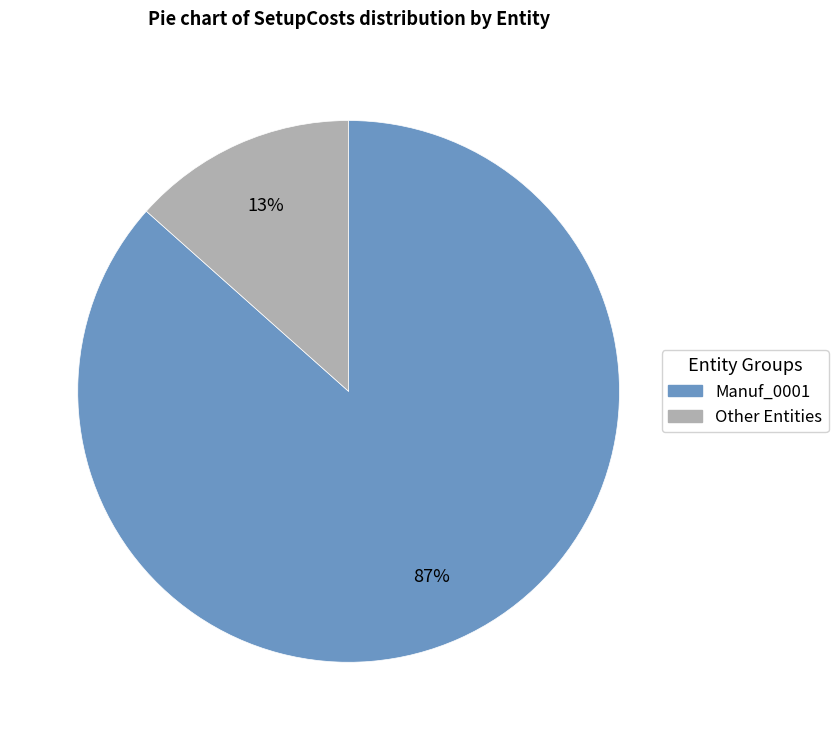

Which has a higher value, Other Entities or Manuf_0001?

Manuf_0001